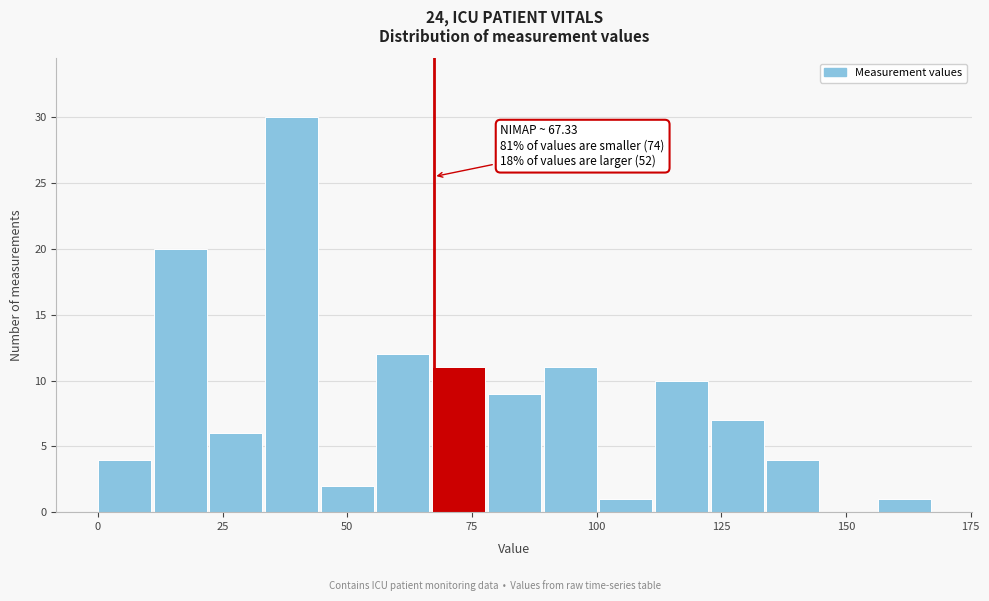

Read against the x-axis, roughly where is the centre of the tallest bar?

40